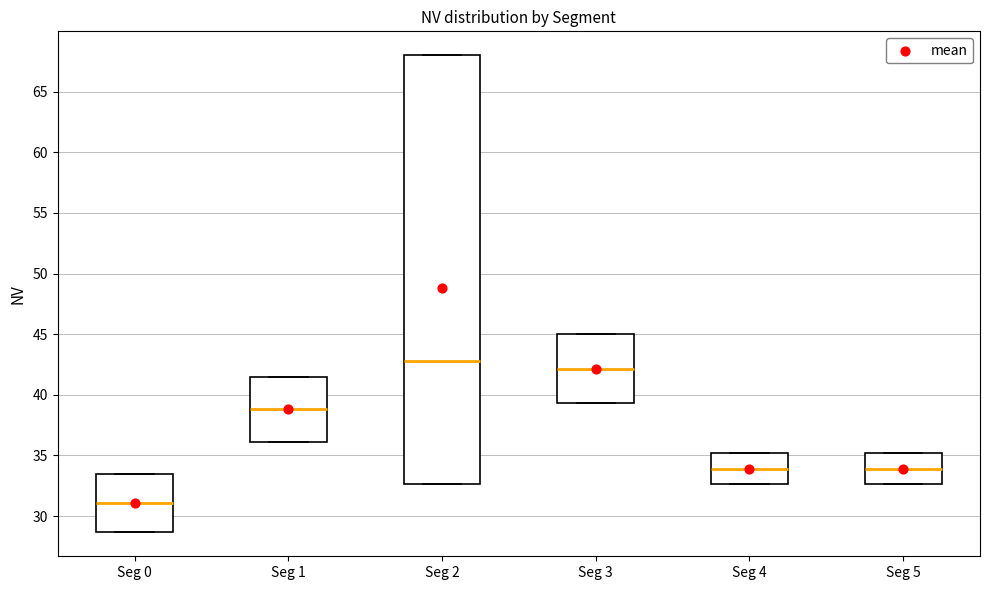

Reading left to right, read every box against the y-axis: the position of its median line, the range the box covers, and the ends of its whiskers. The values are not printed on the chart, so give them approximately, as read against the axis.

Seg 0: median 31.0, box 28.5 to 33.5, whiskers 28.5 to 33.5
Seg 1: median 39.0, box 36.0 to 41.5, whiskers 36.0 to 41.5
Seg 2: median 43.0, box 32.5 to 68.0, whiskers 32.5 to 68.0
Seg 3: median 42.0, box 39.5 to 45.0, whiskers 39.5 to 45.0
Seg 4: median 34.0, box 32.5 to 35.0, whiskers 32.5 to 35.0
Seg 5: median 34.0, box 32.5 to 35.0, whiskers 32.5 to 35.0